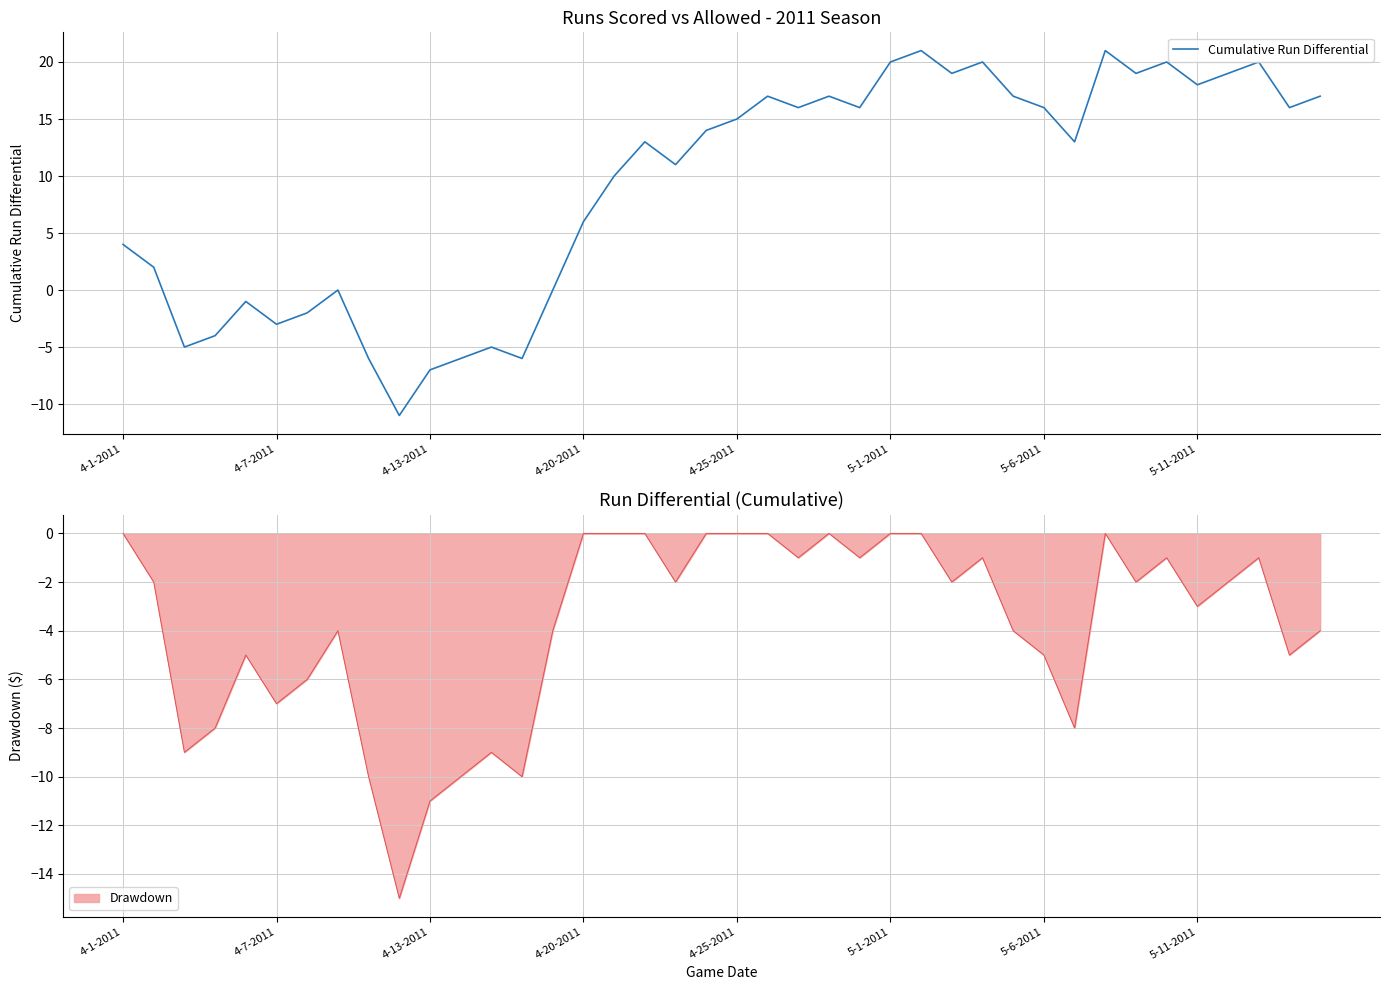

The Cumulative Run Differential series shows -3 at 4-7-2011. True or false?

True